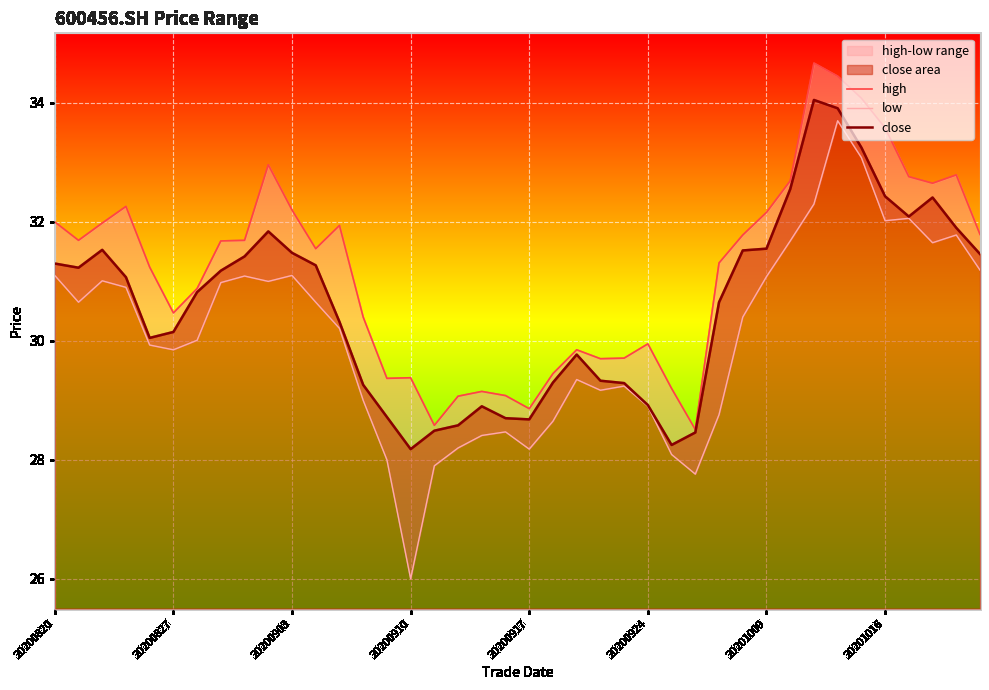

Between 14 and 38, which is larger?

38